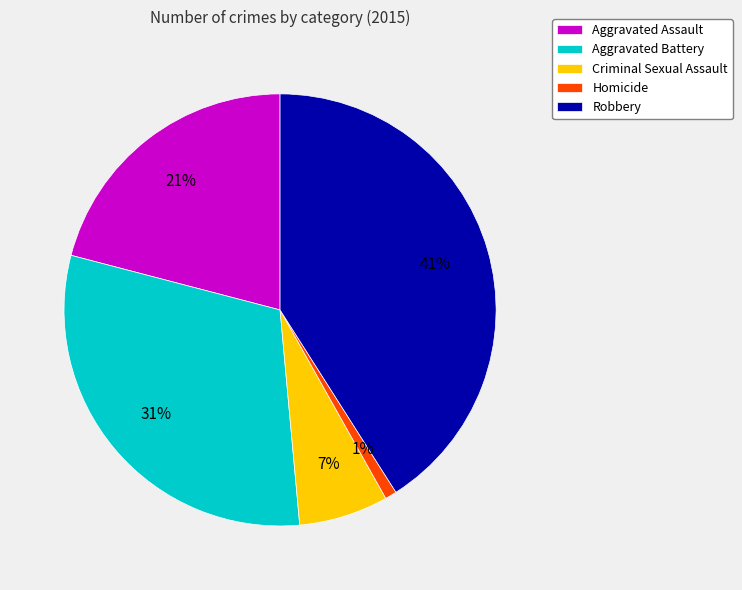

True or false: Criminal Sexual Assault accounts for 7% of the total.

True